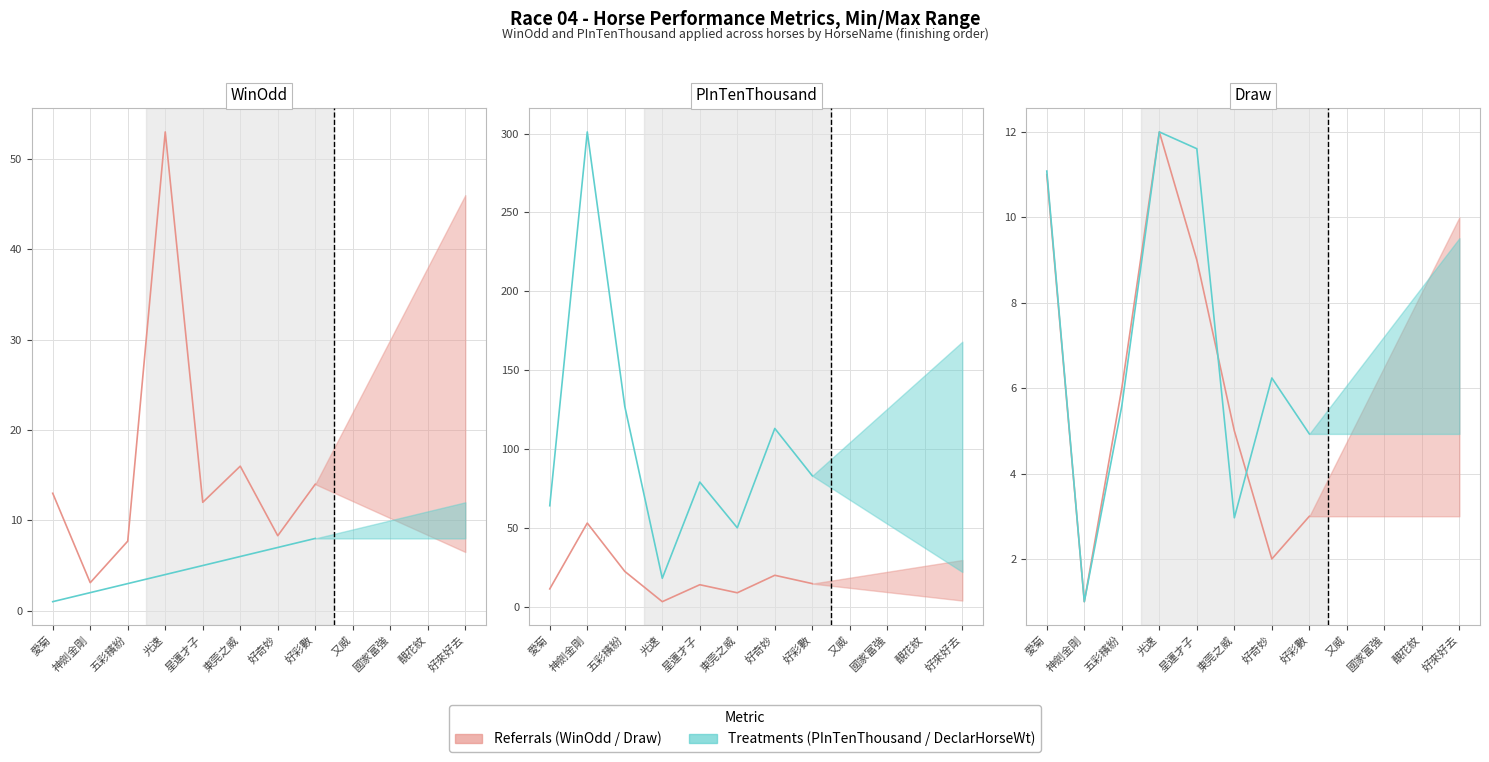

Which has a higher value, 愛菊 or 東莞之威?

東莞之威